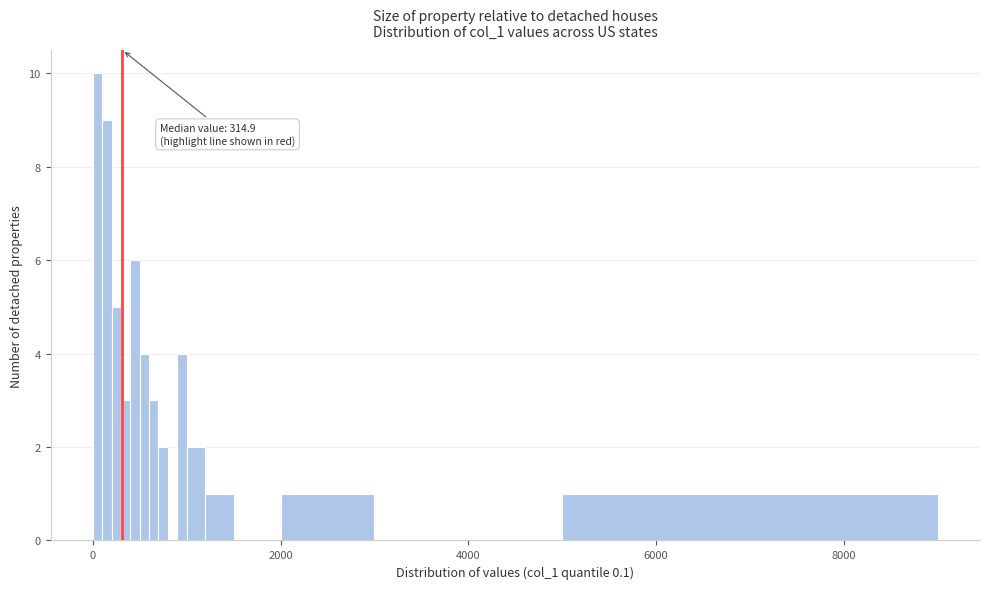

Around what value on the x-axis is the tallest bar? Give the approximate position of its centre, as read against the axis.

0